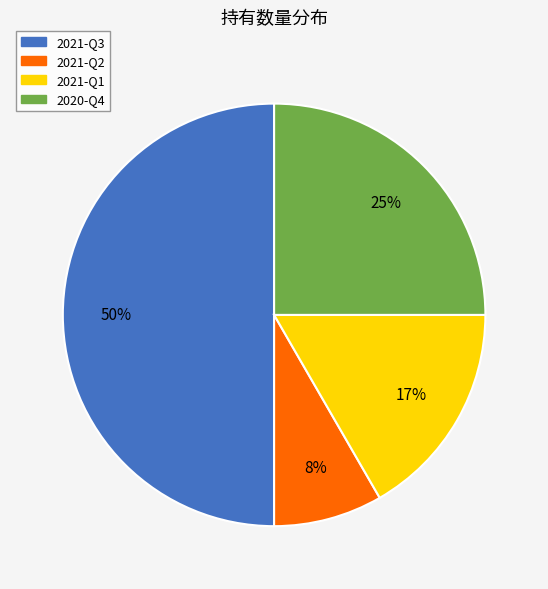

Do 2021-Q3 and 2021-Q1 together represent more than half of the pie?

Yes